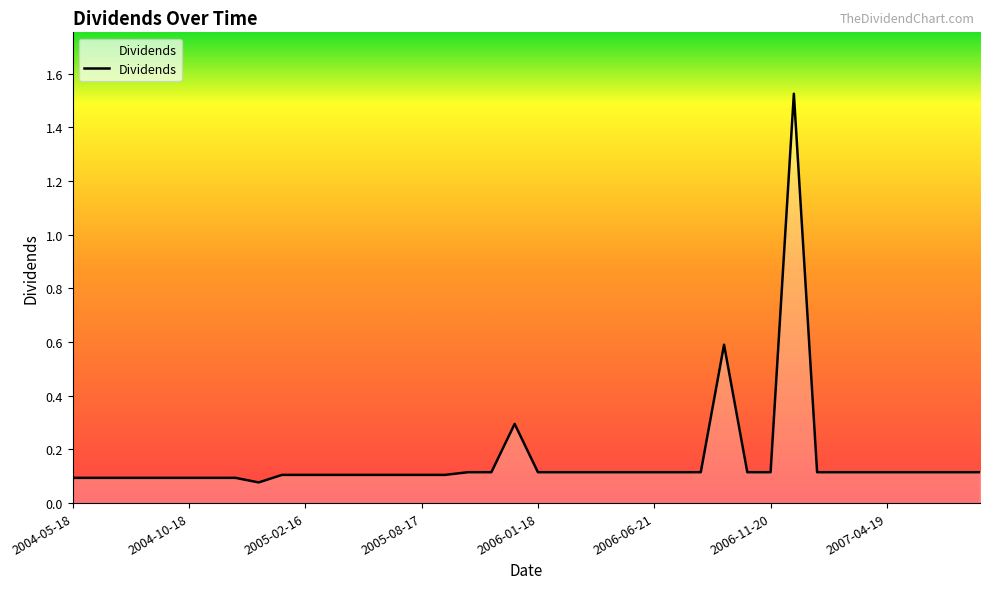

How many points are higher than both their immediate neighbors (excluding endpoints)?

3